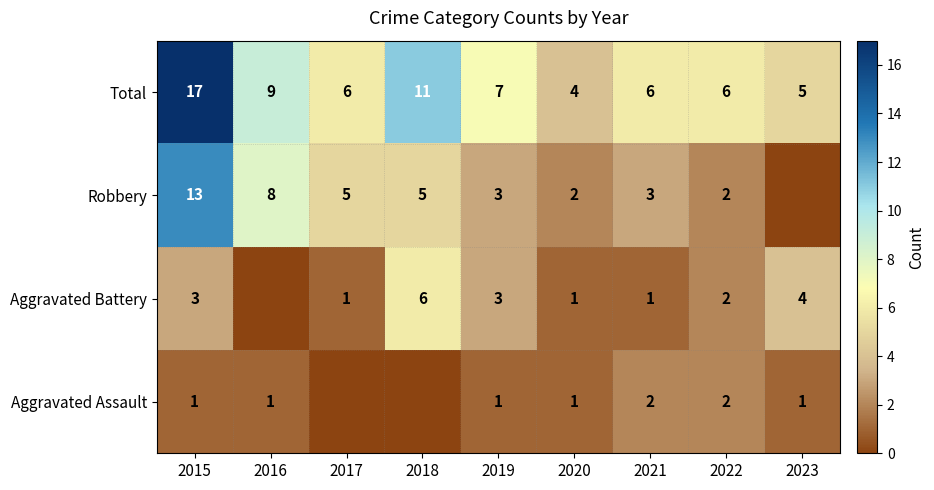

What is the greatest value displayed?

17